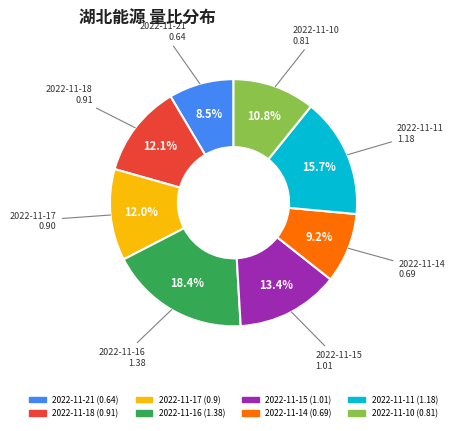

How many segments does this pie chart have?

8